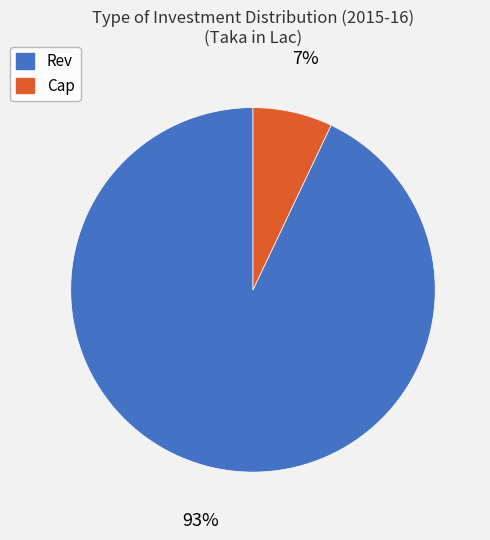

Between Cap and Rev, which is larger?

Rev